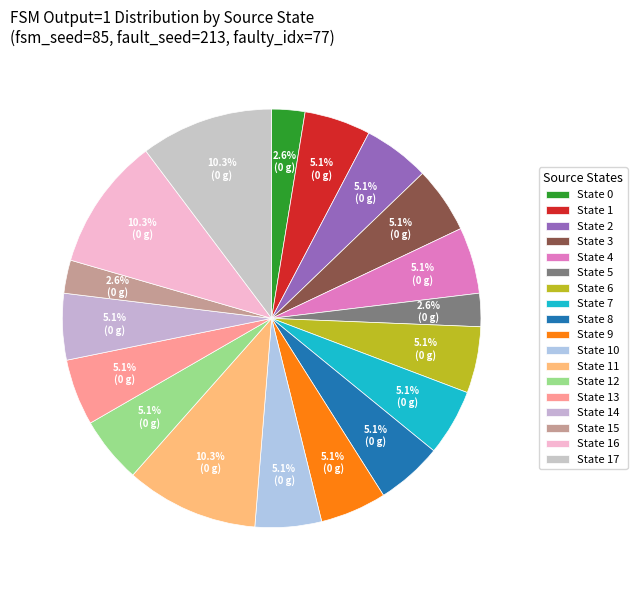

How many segments does this pie chart have?

18